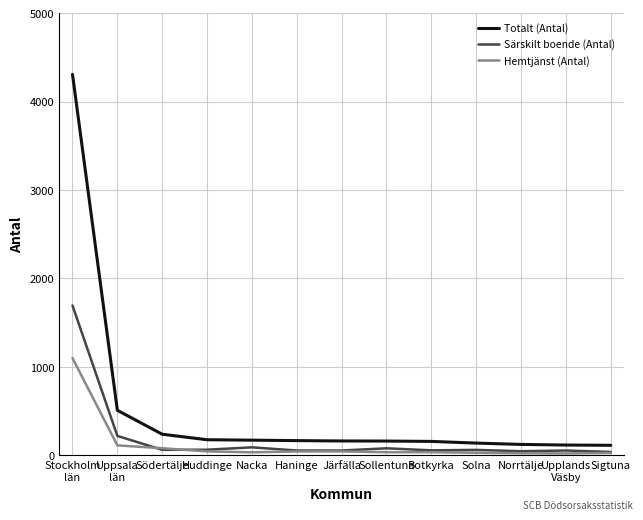

What is the highest value of the Totalt (Antal) series?

4307